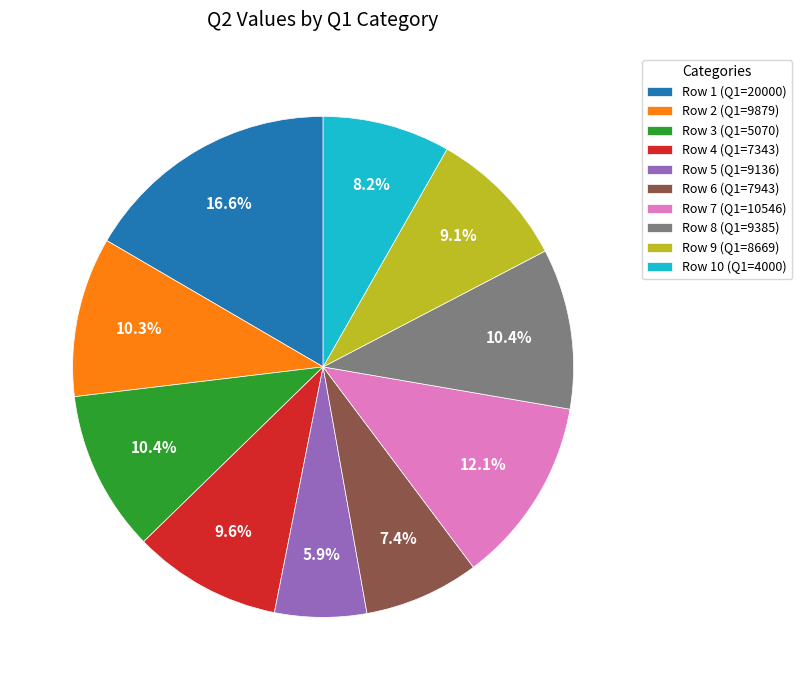

Approximately how many times larger is the value at Row 4 (Q1=7343) compared to Row 8 (Q1=9385)?

0.9